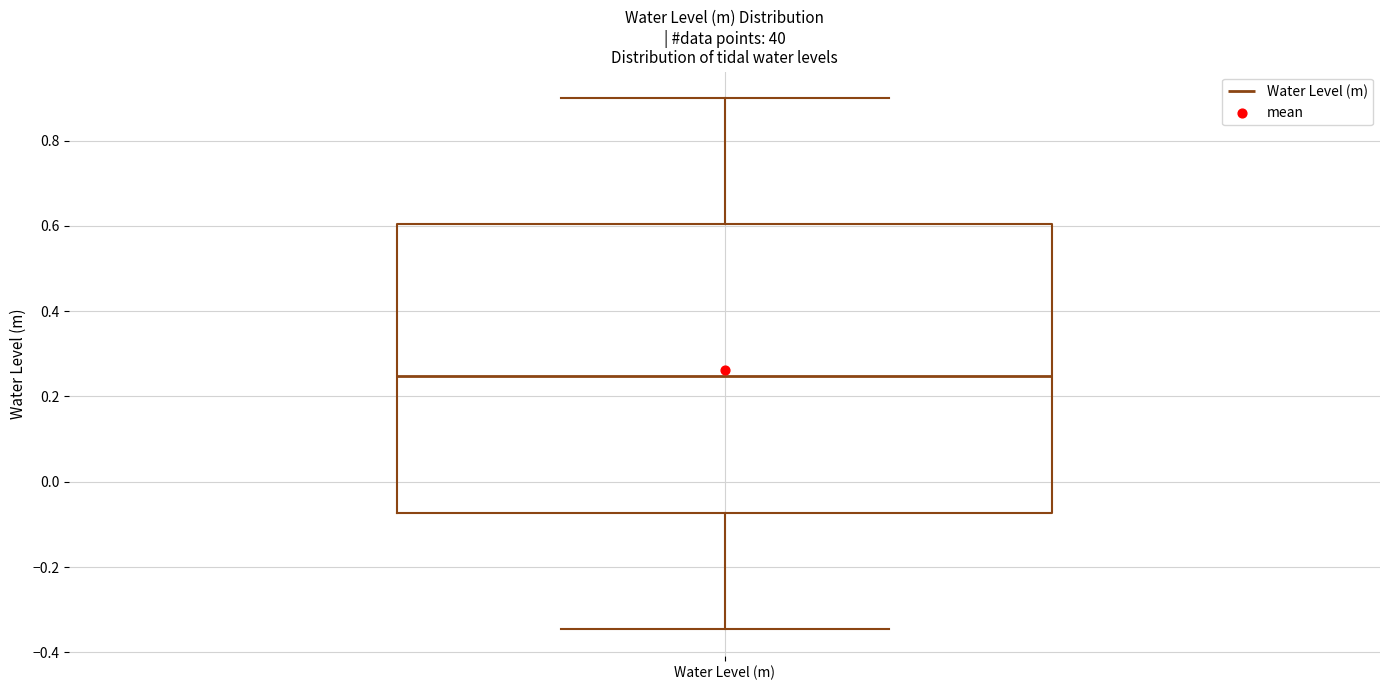

Where does the median line of the box for Water Level (m) sit on the y-axis? The values are not printed on the chart, so give them approximately, as read against the axis.

0.24